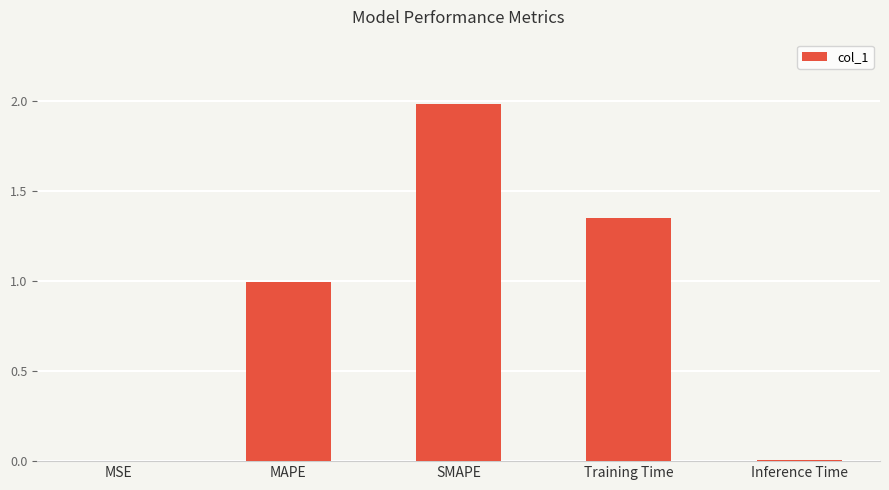

What is the average value?

0.9